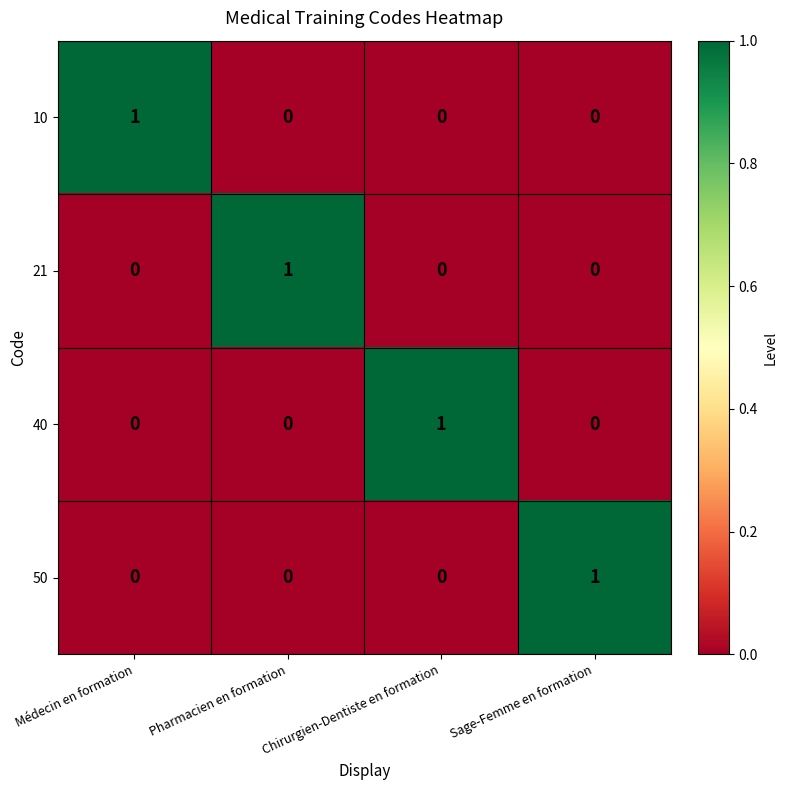

What is the difference between the highest and lowest values at Pharmacien en formation?

1